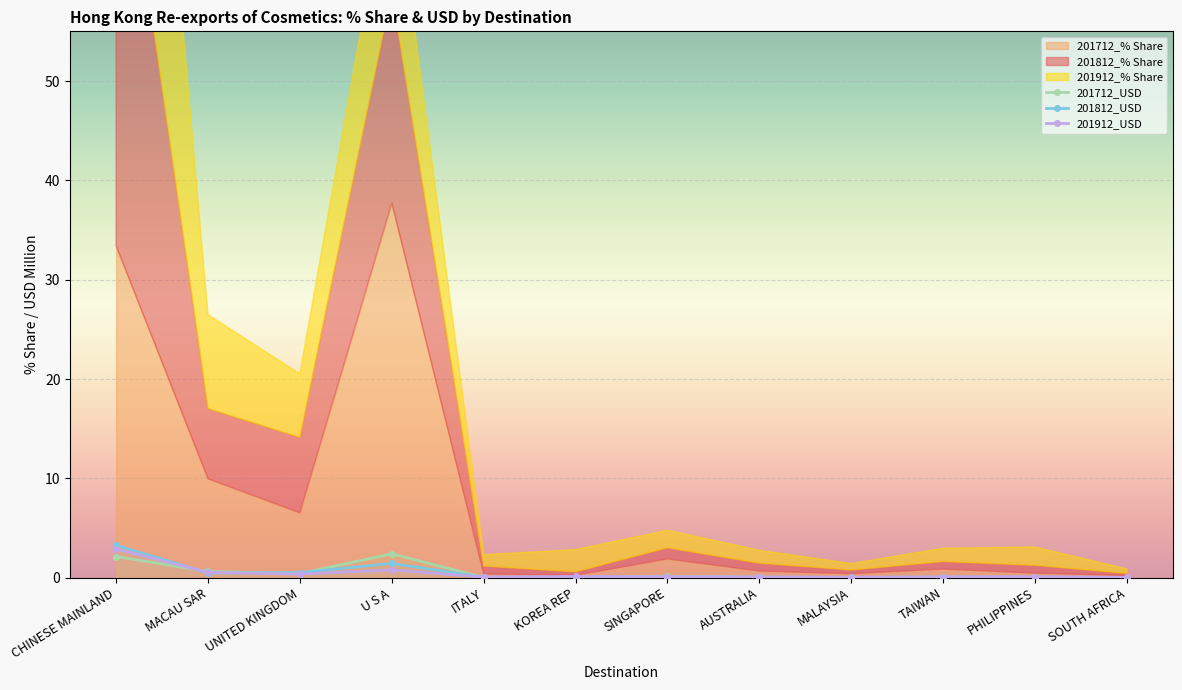

Which category has the lowest value across all series?

SOUTH AFRICA